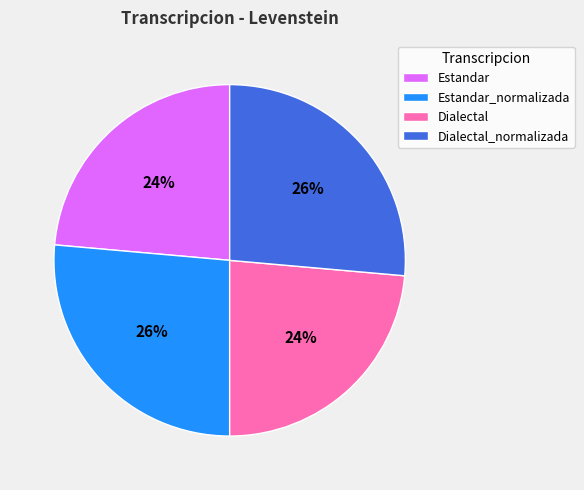

To the nearest percent, what is the average slice percentage?

25%